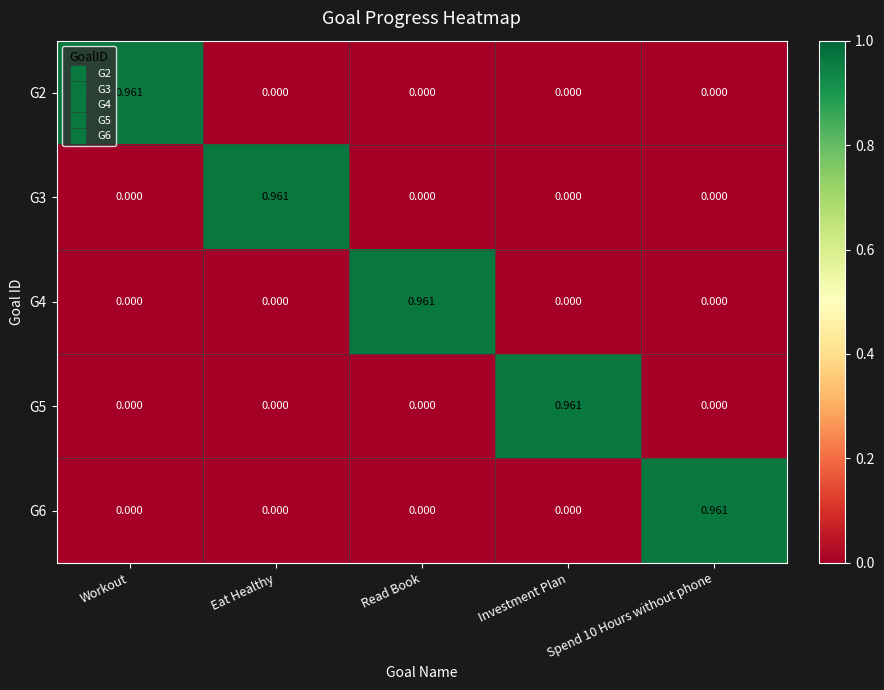

How many categories are shown in the chart?

5